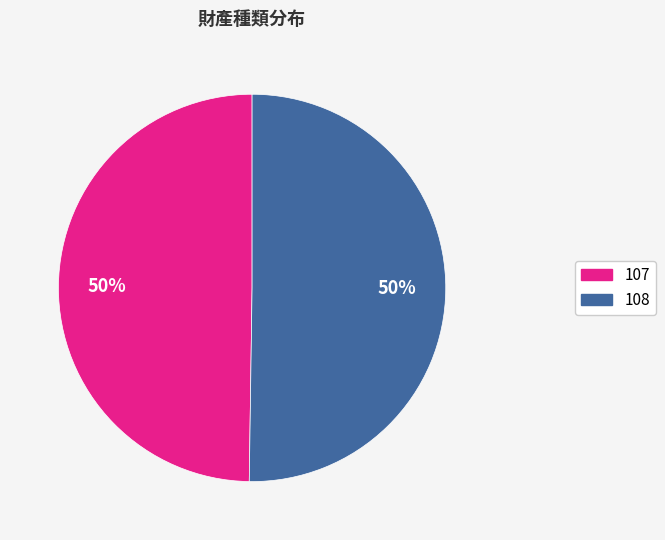

Is it true that 108 is 50% of the pie?

True